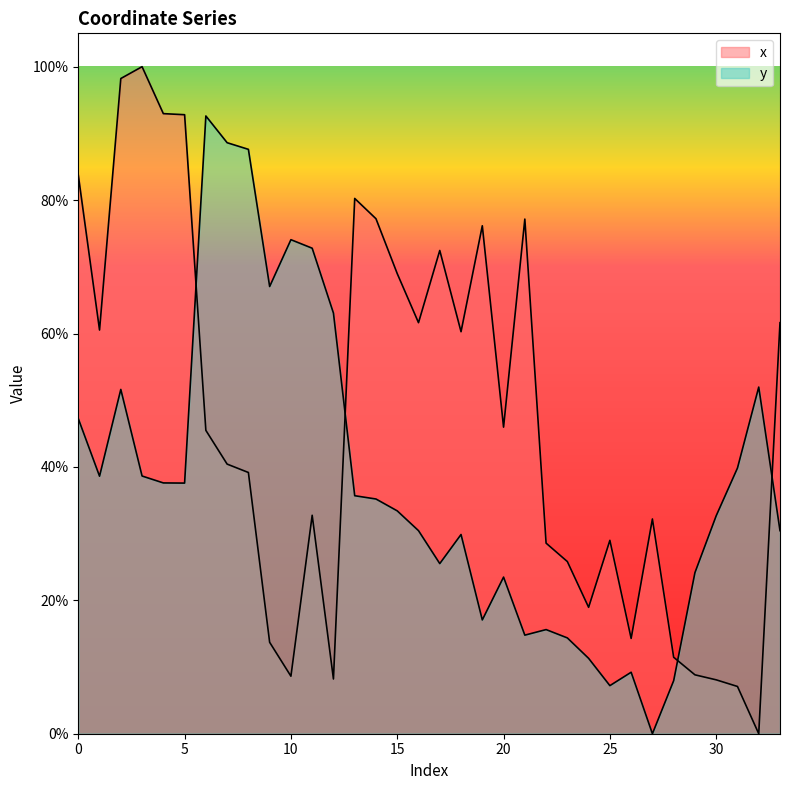

Rank the series by their maximum value, from lowest to highest.

y, x